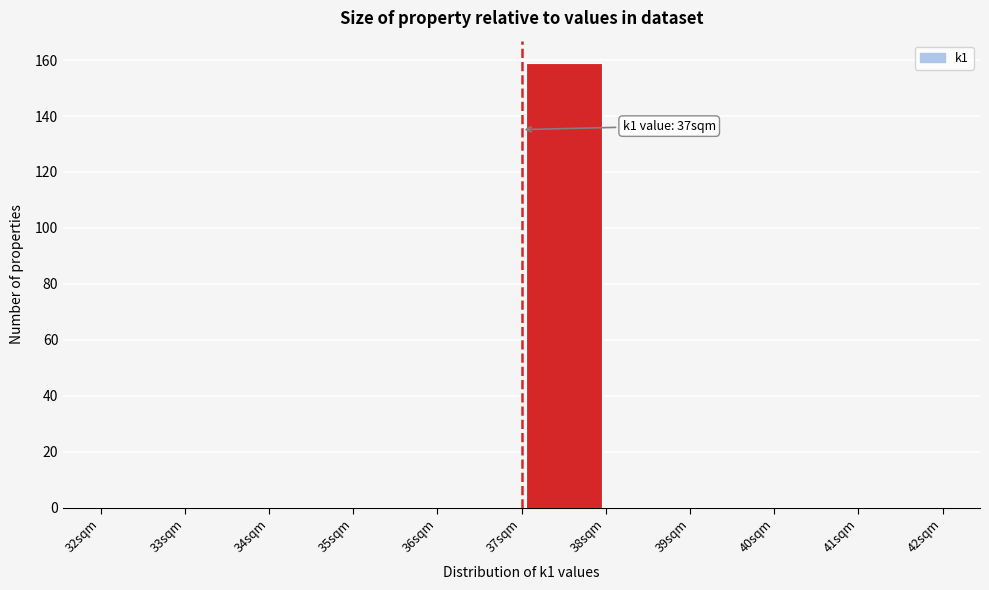

Which range on the x-axis has the tallest bar?

37 to 38